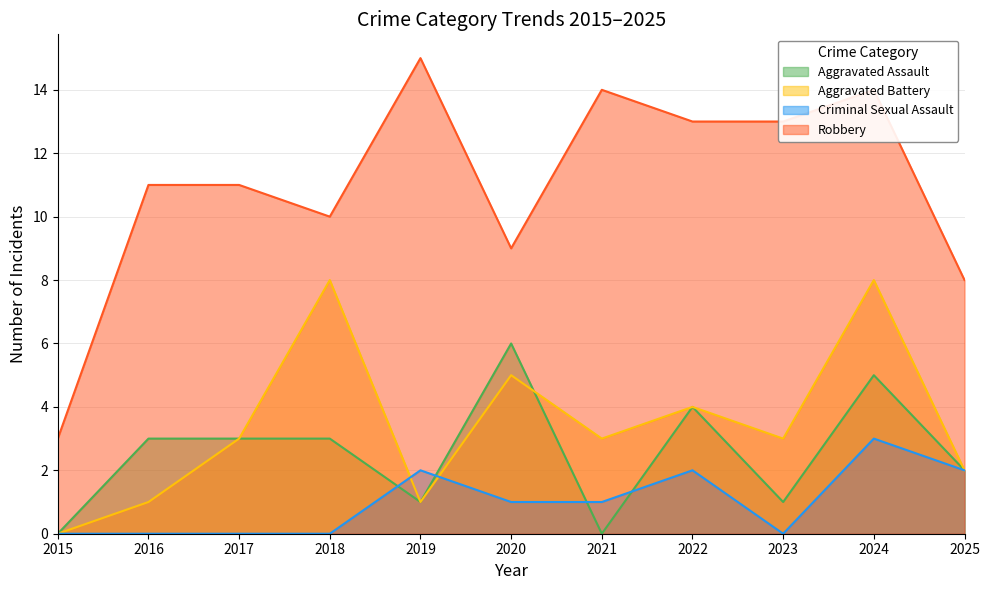

What is the highest value of the Robbery series?

15